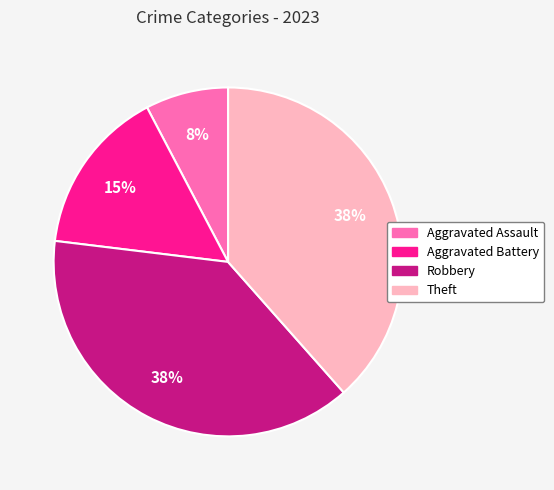

Which has a higher value, Aggravated Assault or Aggravated Battery?

Aggravated Battery